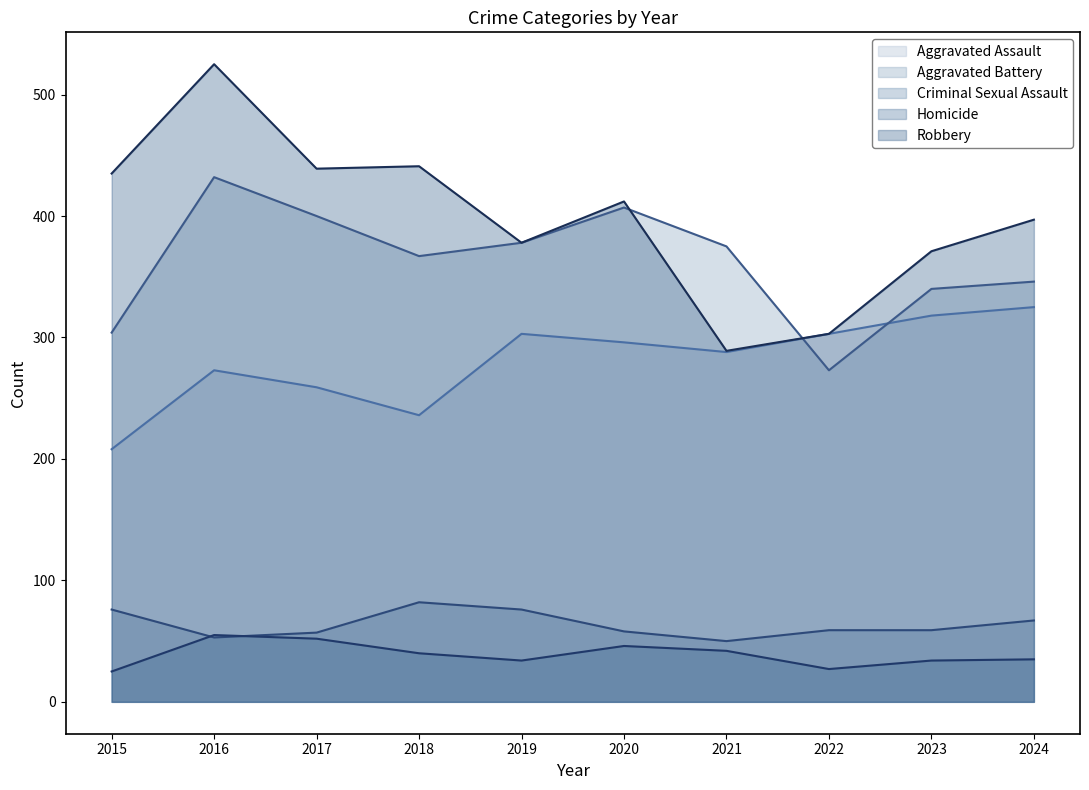

Between 2018 and 2021, which series saw the biggest shift?

Robbery